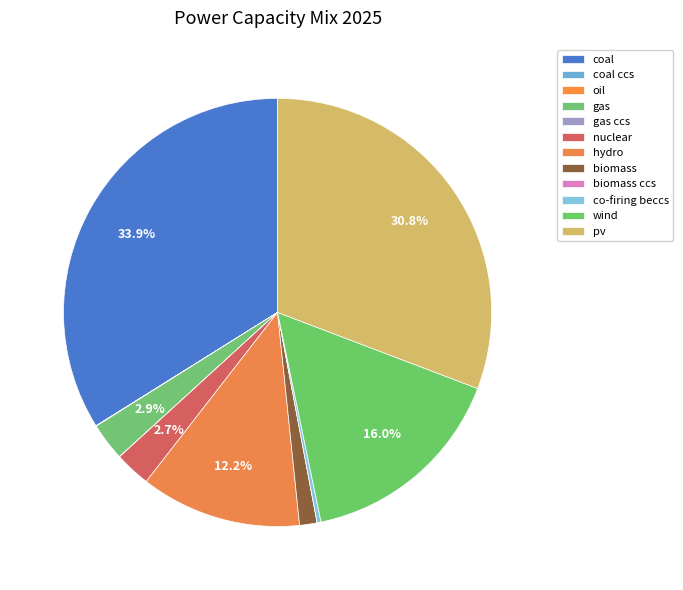

What percentage do nuclear and co-firing beccs together represent?

3.0%